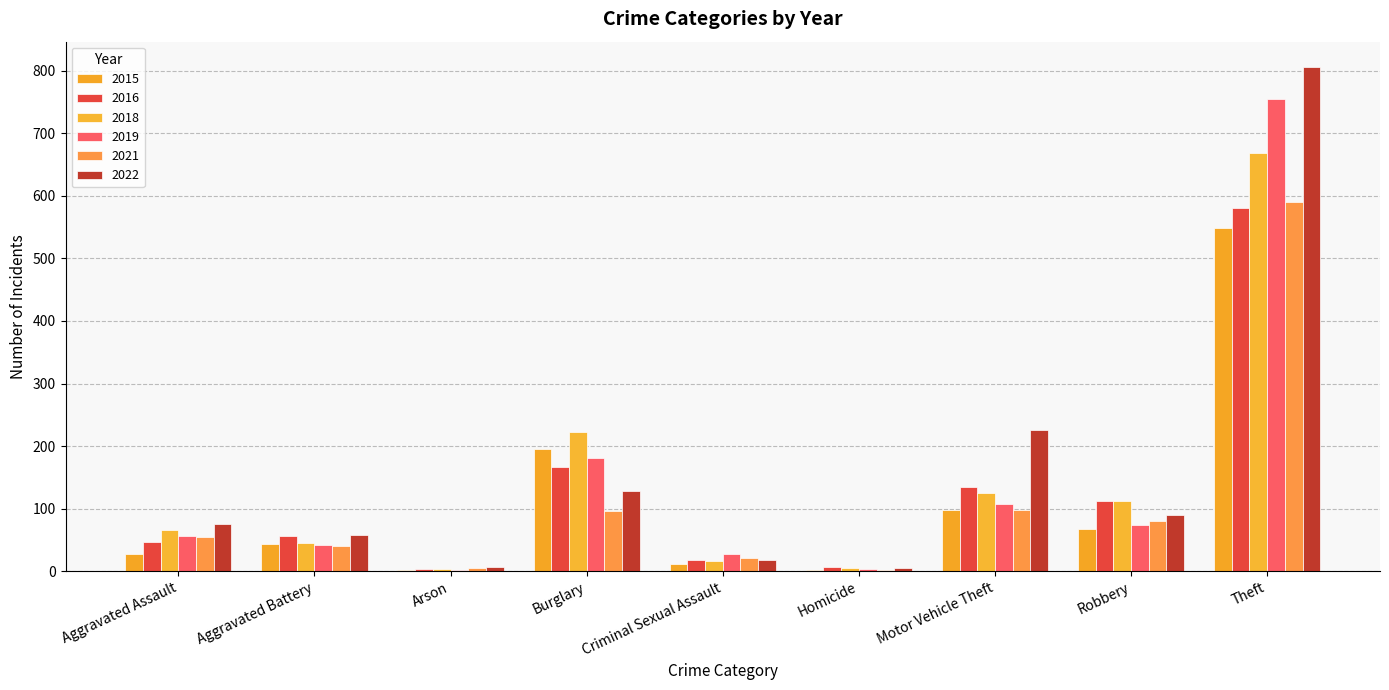

Are the bars horizontal?

No